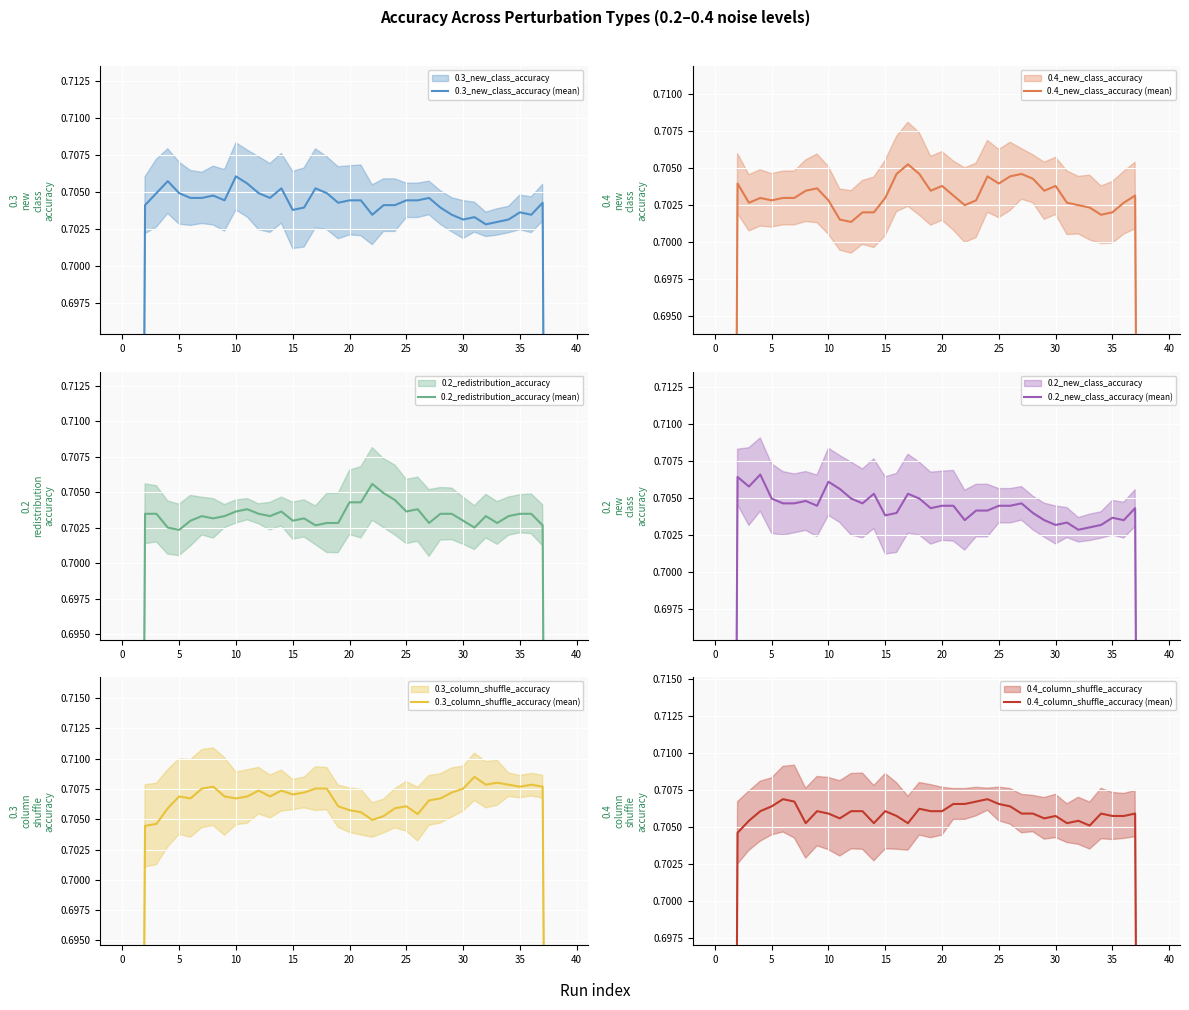

Does the chart display data point markers on the line(s)?

No